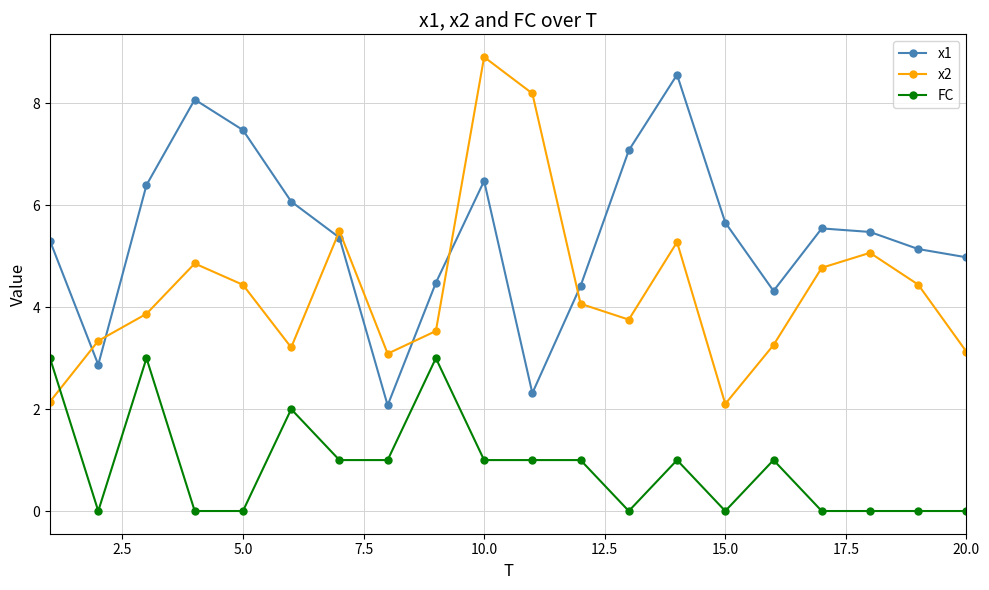

What is the minimum value for x1?

2.1